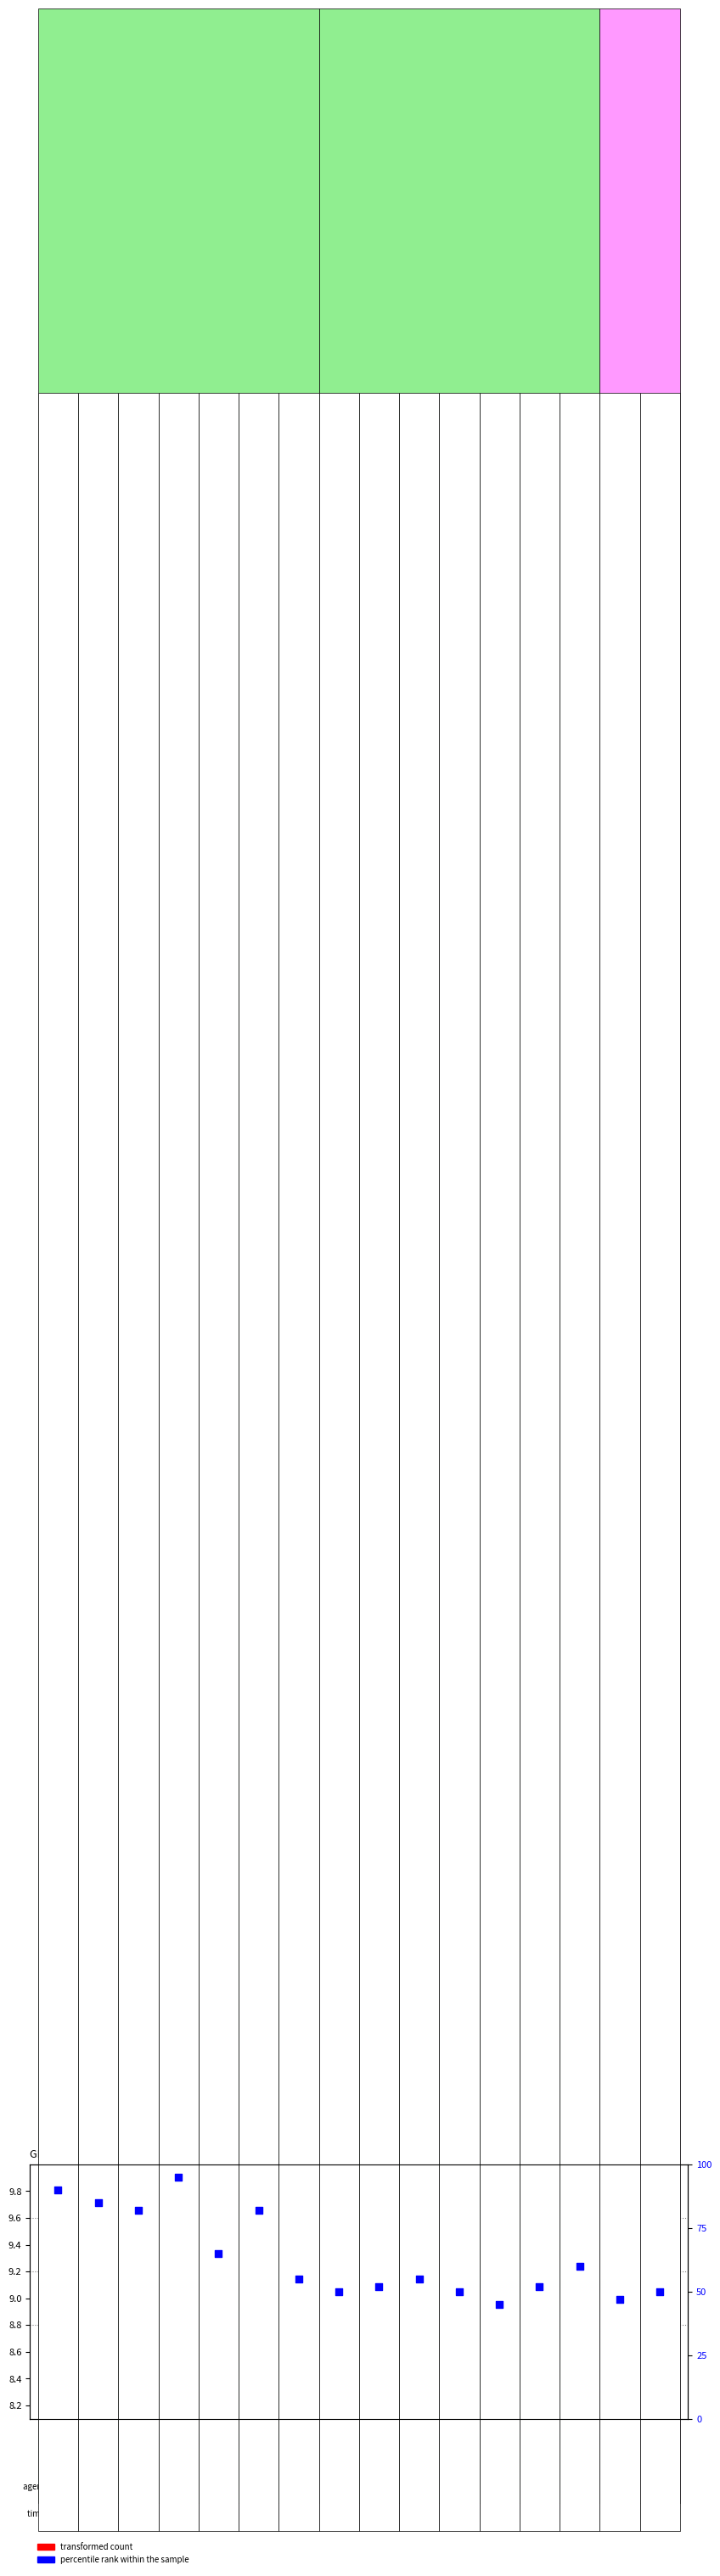

Which series reaches the minimum Y coordinate?

transformed count